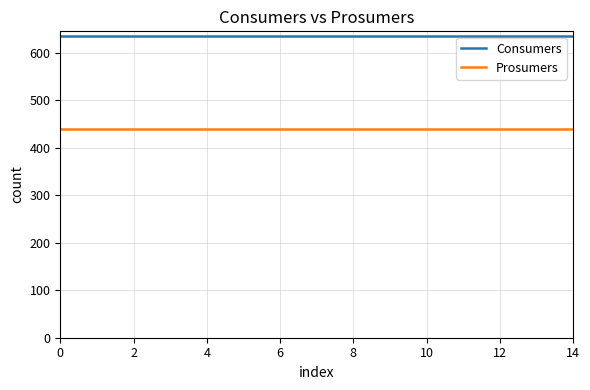

What is the sum of all Consumers values?

9525